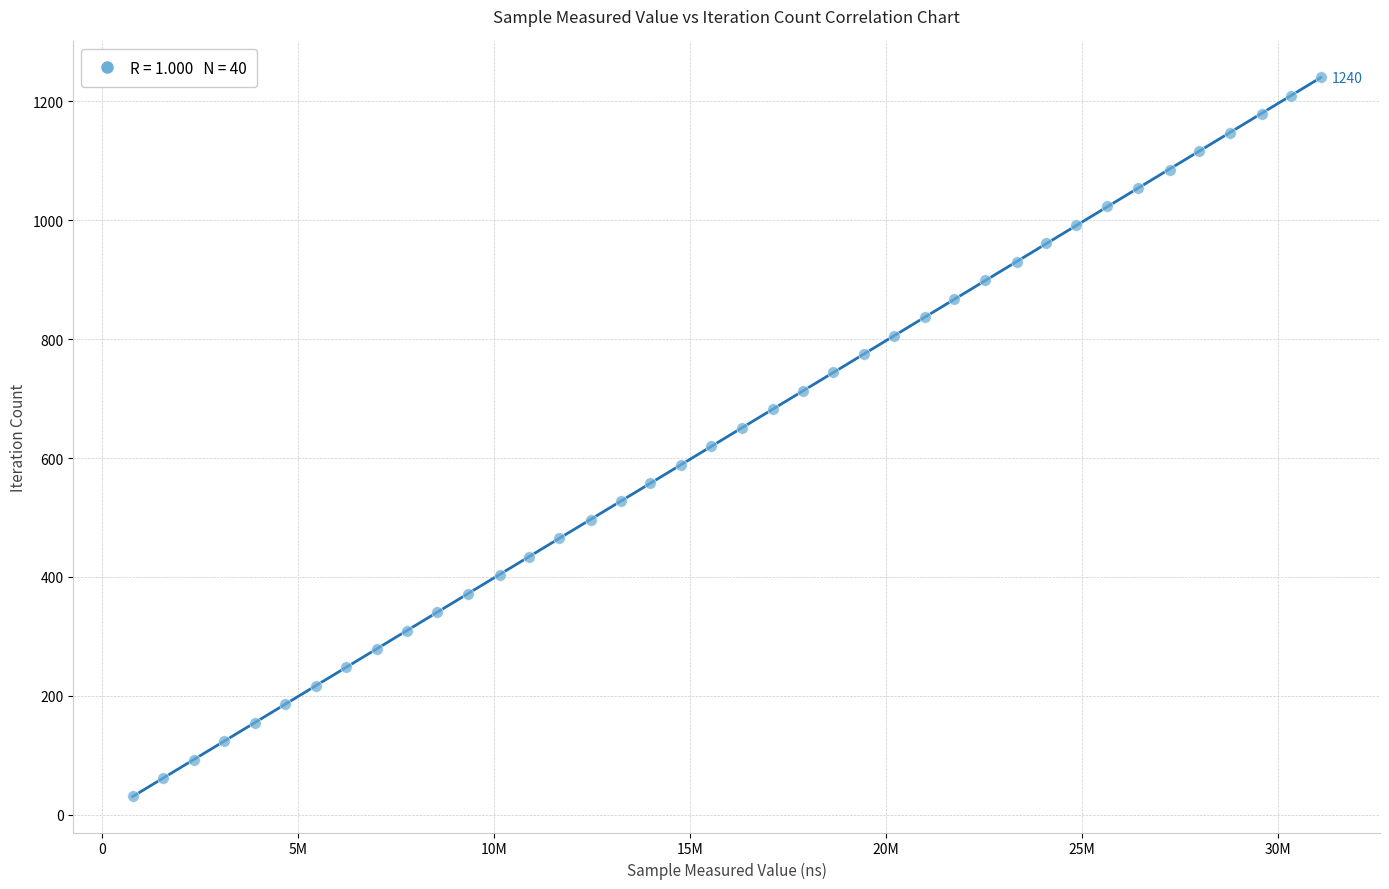

What is the range of Y values (max minus min)?

1209